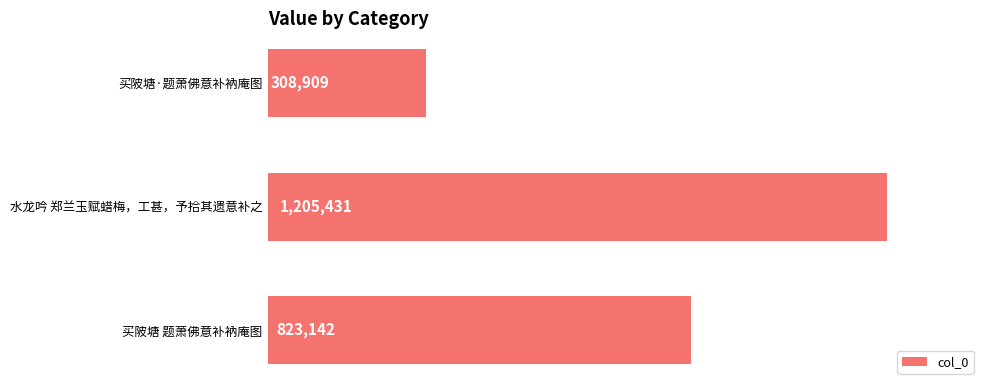

Does the chart contain stacked bars?

No